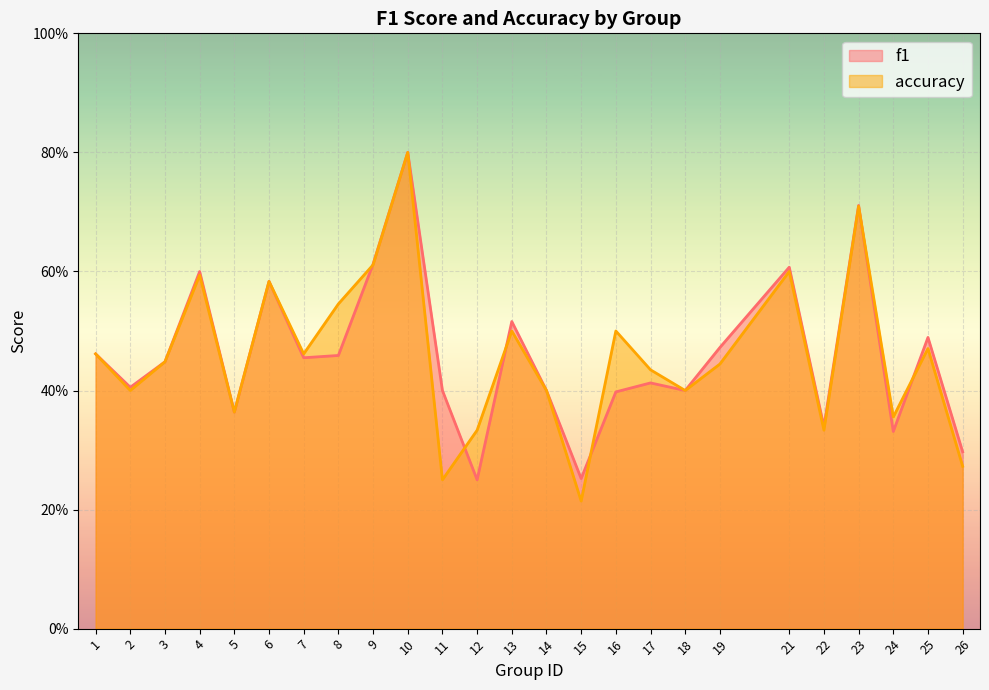

How many distinct data groups are displayed?

2